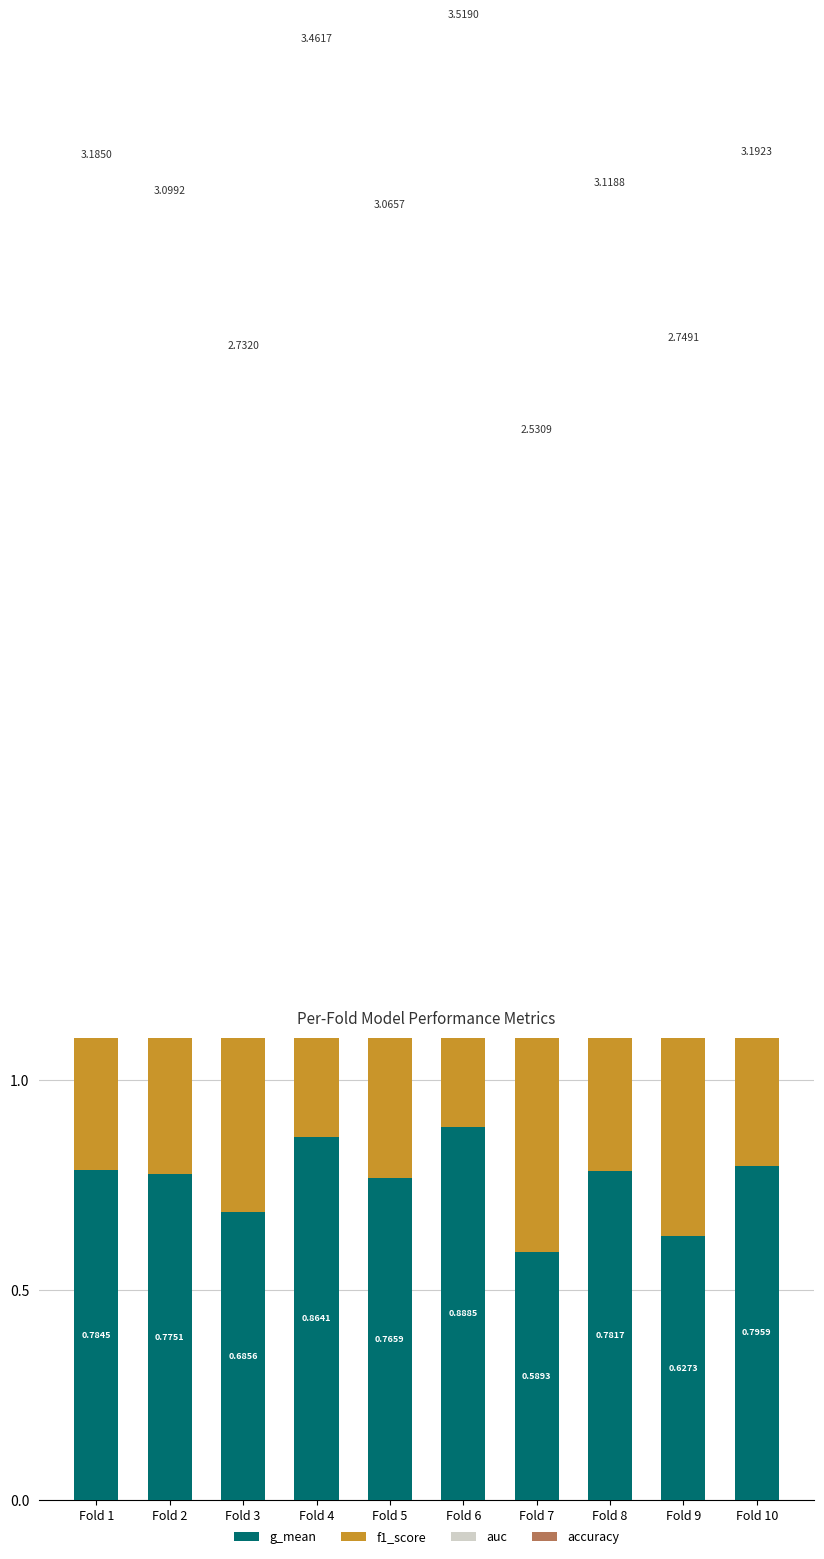

Reading left to right, list all the values displayed in this chart.

g_mean: Fold 1=0.8	Fold 2=0.8	Fold 3=0.7	Fold 4=0.9	Fold 5=0.8	Fold 6=0.9	Fold 7=0.6	Fold 8=0.8	Fold 9=0.6	Fold 10=0.8
f1_score: Fold 1=0.8	Fold 2=0.8	Fold 3=0.7	Fold 4=0.9	Fold 5=0.8	Fold 6=0.9	Fold 7=0.7	Fold 8=0.8	Fold 9=0.7	Fold 10=0.8
auc: Fold 1=0.8	Fold 2=0.8	Fold 3=0.7	Fold 4=0.9	Fold 5=0.8	Fold 6=0.9	Fold 7=0.6	Fold 8=0.8	Fold 9=0.7	Fold 10=0.8
accuracy: Fold 1=0.8	Fold 2=0.8	Fold 3=0.7	Fold 4=0.9	Fold 5=0.8	Fold 6=0.9	Fold 7=0.7	Fold 8=0.8	Fold 9=0.7	Fold 10=0.8